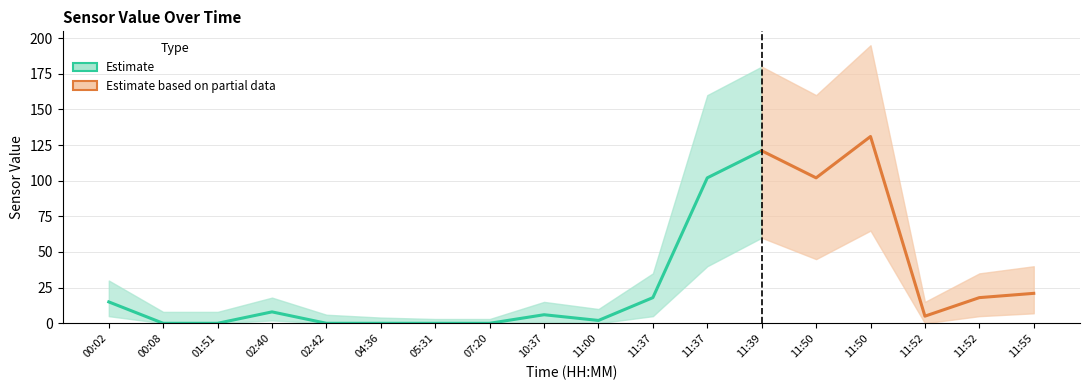

How many lines are shown in the chart?

3